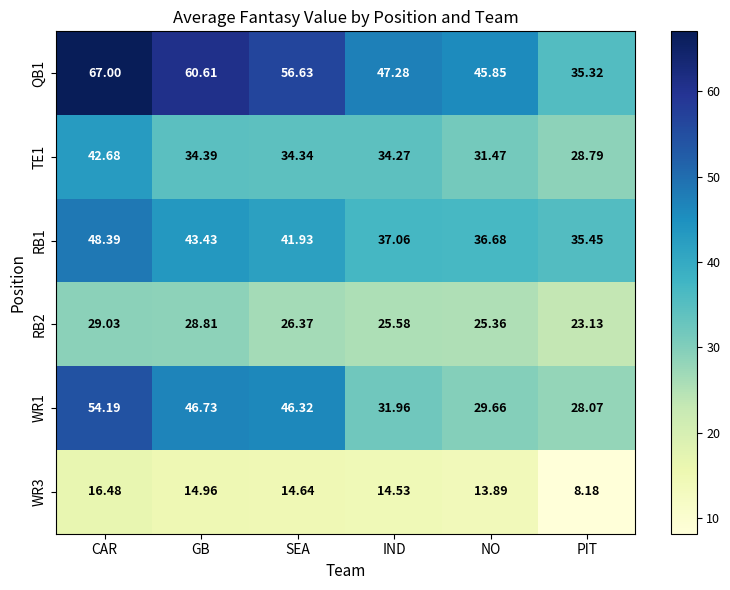

Which series changed the most between IND and NO?

TE1